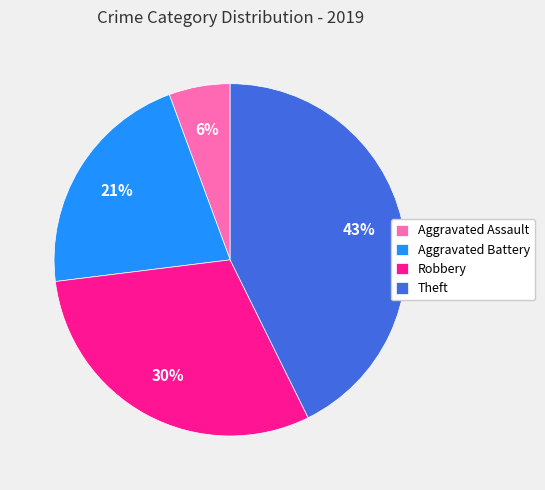

To the nearest percent, what is the difference between the Aggravated Assault and Theft slice percentages?

37%